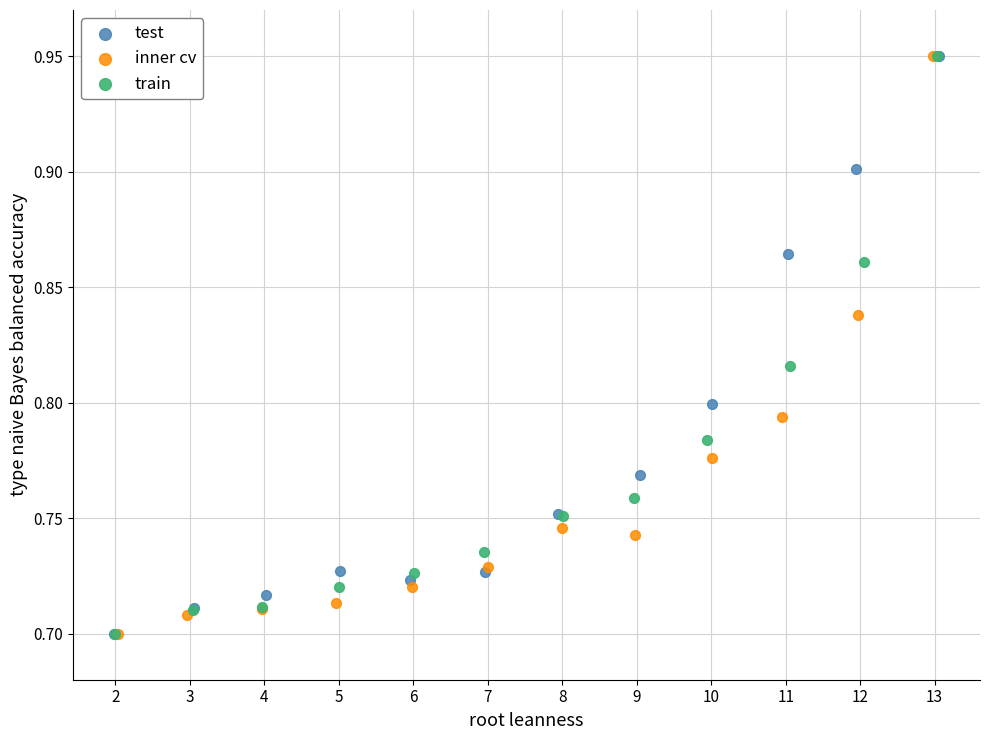

What are all the series names shown in the legend?

test, inner cv, train